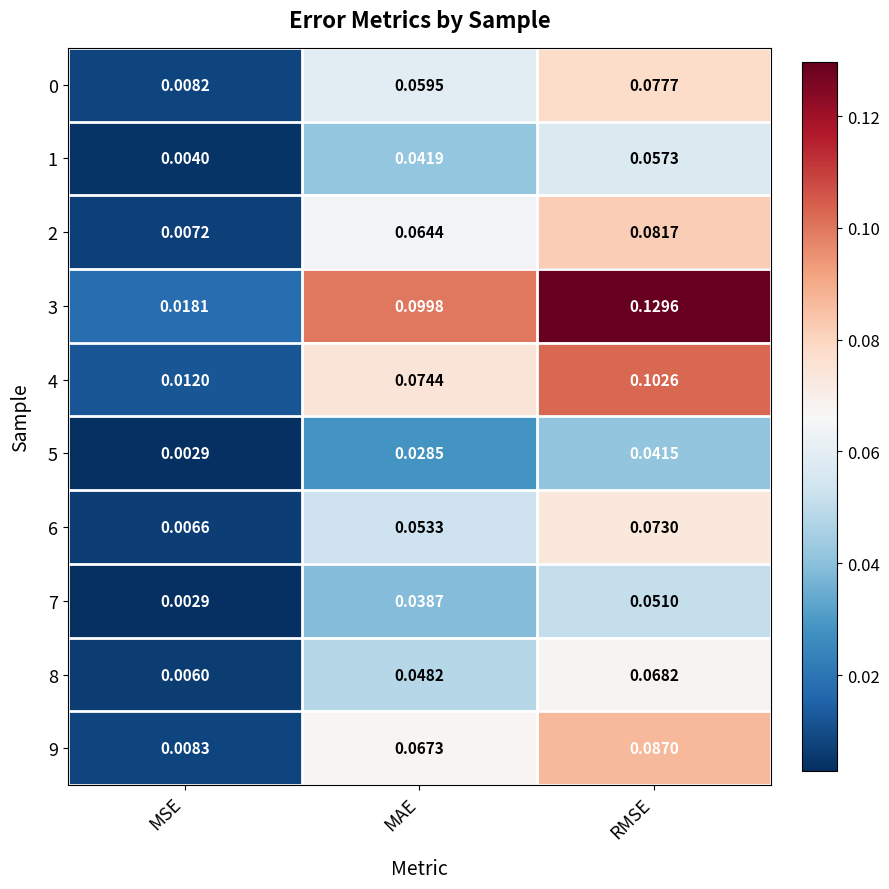

At which label does 2 reach its minimum?

MSE